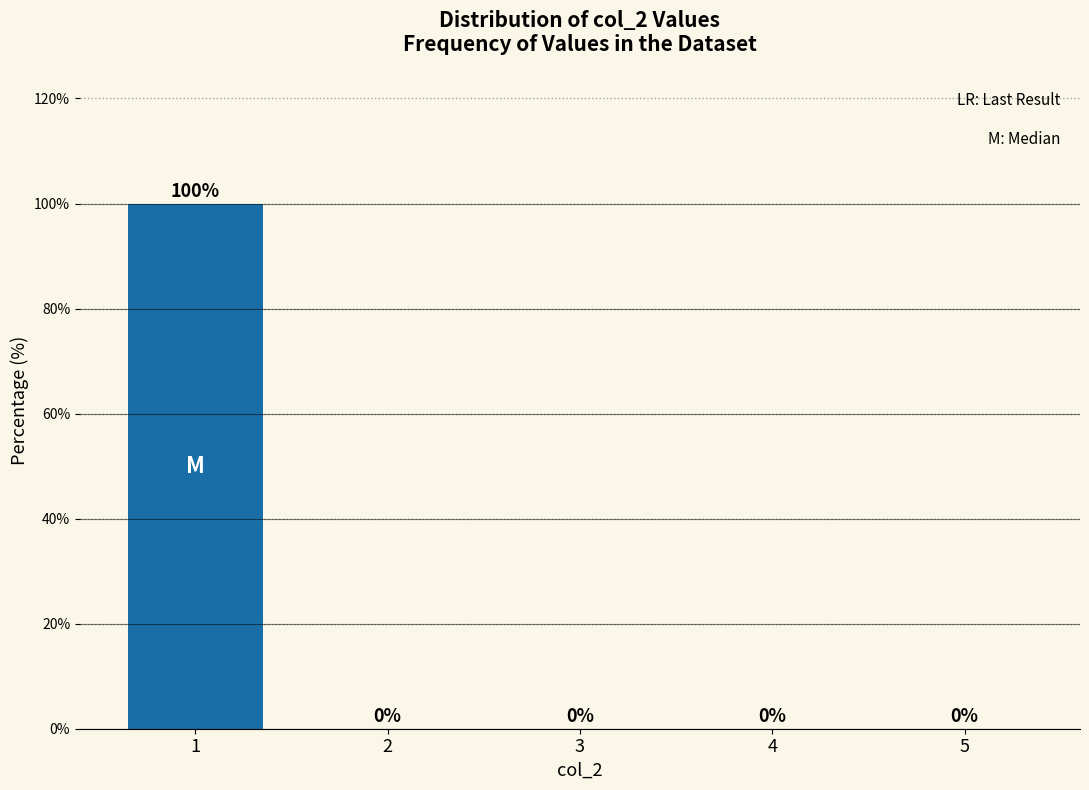

Reading right to left, extract all data points from this chart.

5=0	4=0	3=0	2=0	1=100